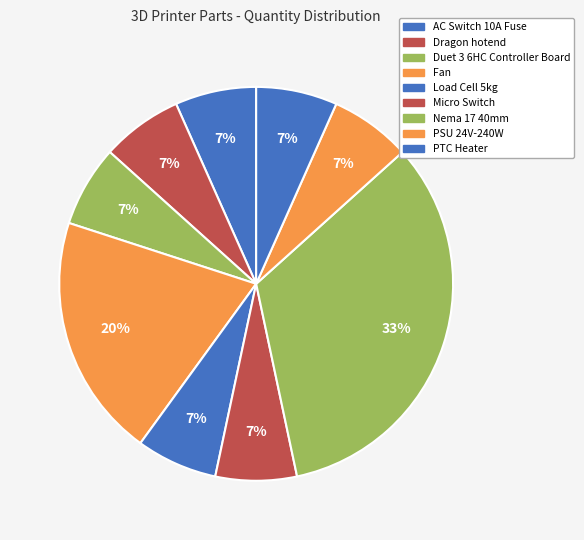

How many slices are in this pie chart?

9